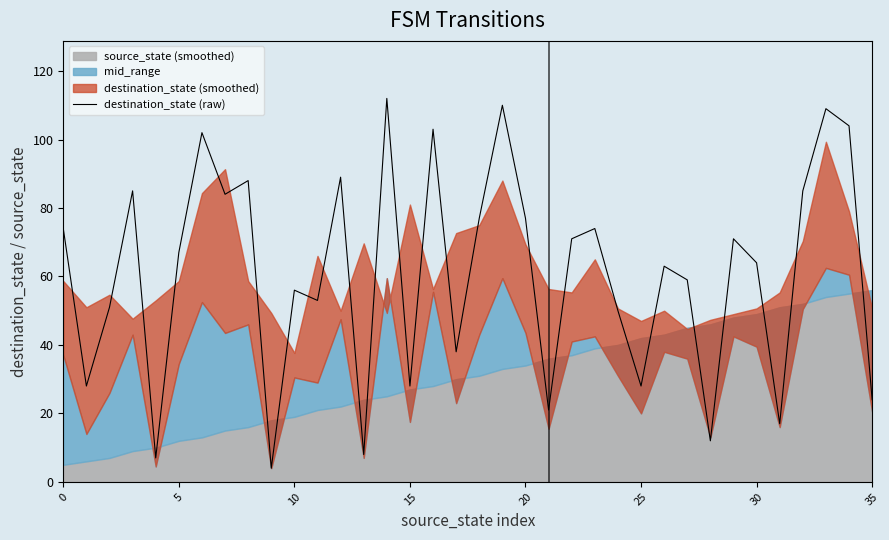

The destination_state (raw) series shows 74 at 0. True or false?

True